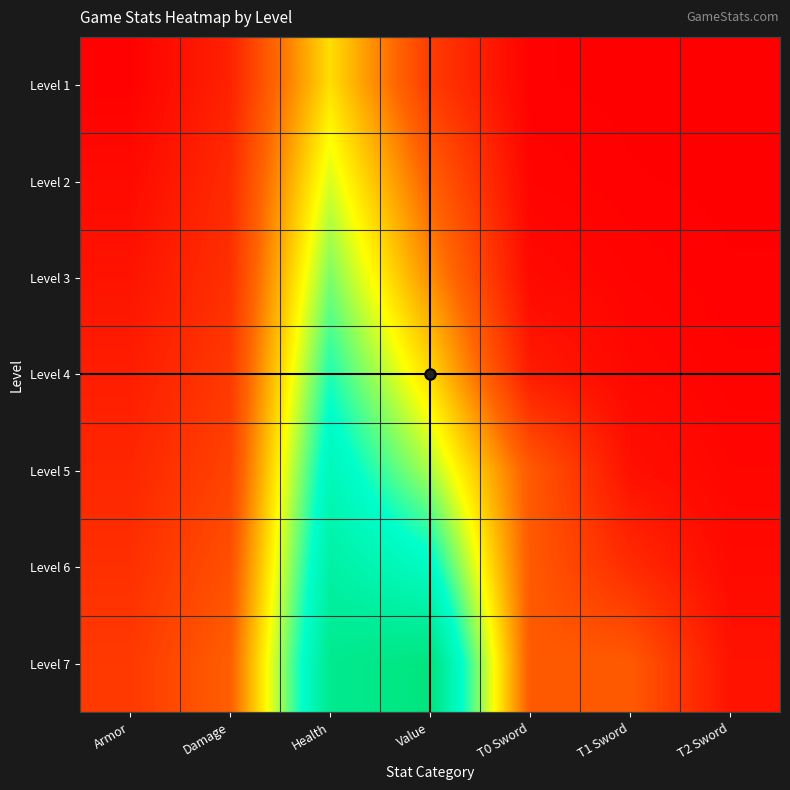

List the series in order of their peak value, highest first.

Level 7, Level 6, Level 5, Level 4, Level 3, Level 2, Level 1